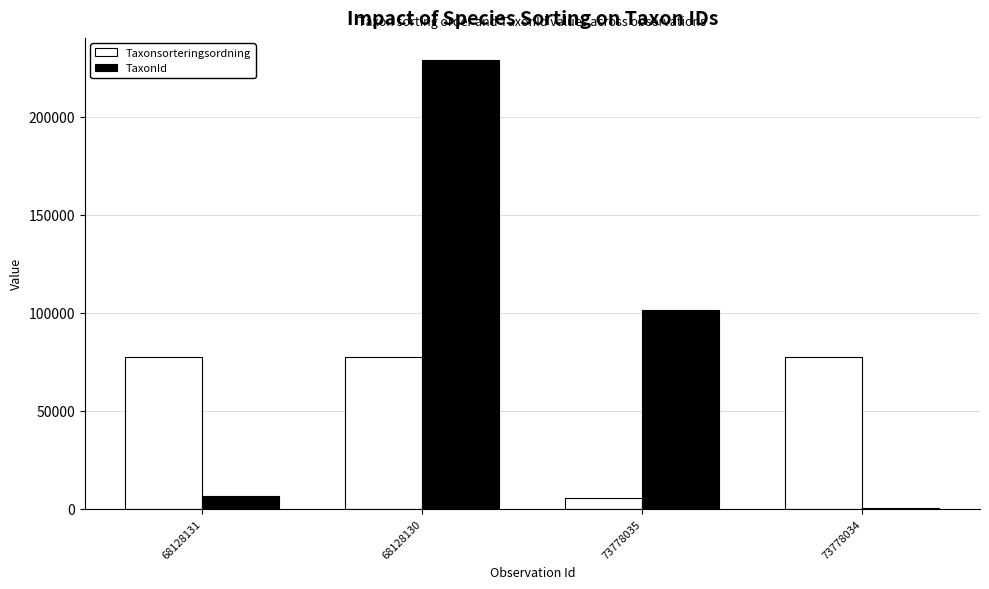

What is the average value of the Taxonsorteringsordning series?

59371